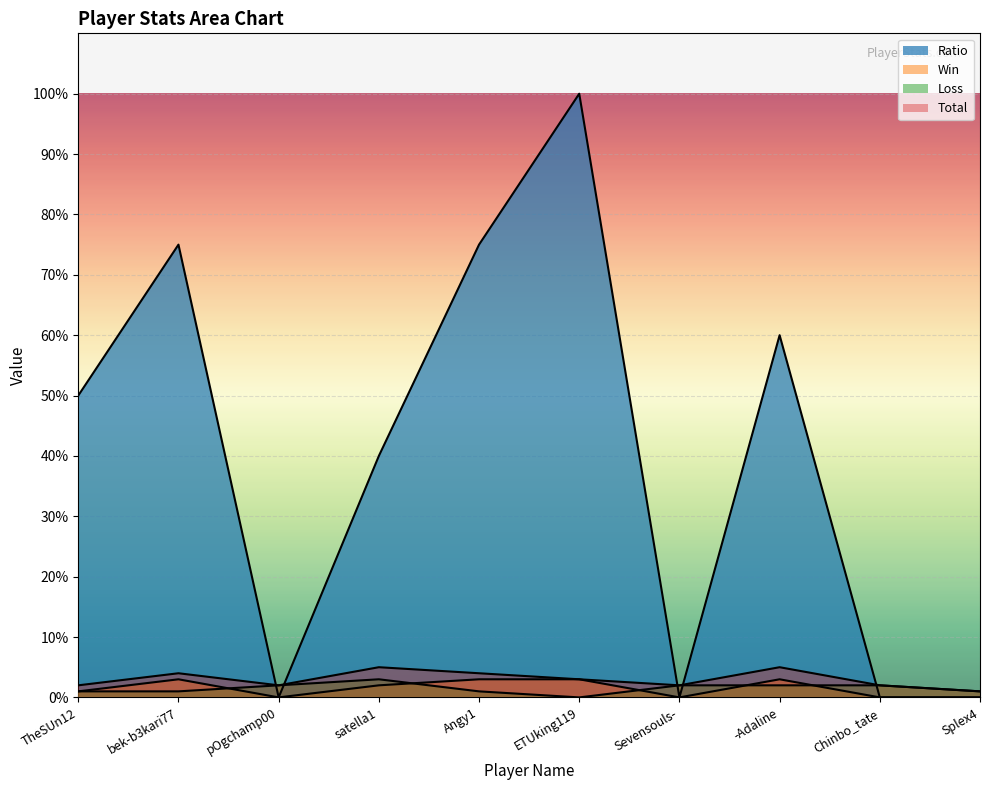

List the series in order of their peak value, lowest first.

Win, Loss, Total, Ratio